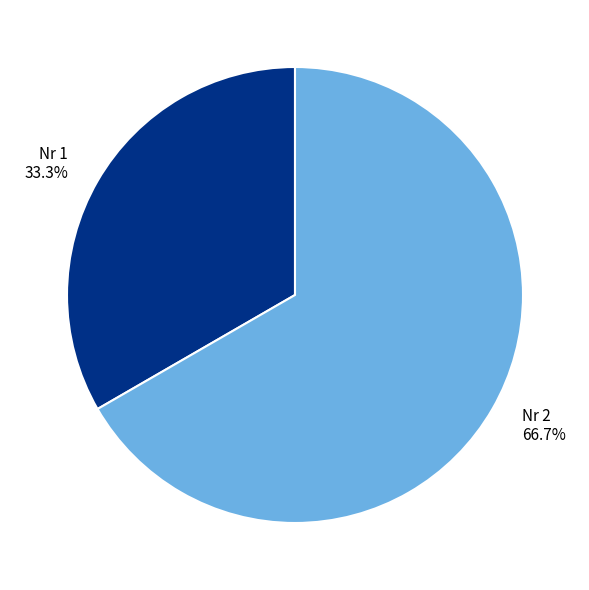

Combined, do Nr 2 and Nr 1 account for over 50%?

Yes